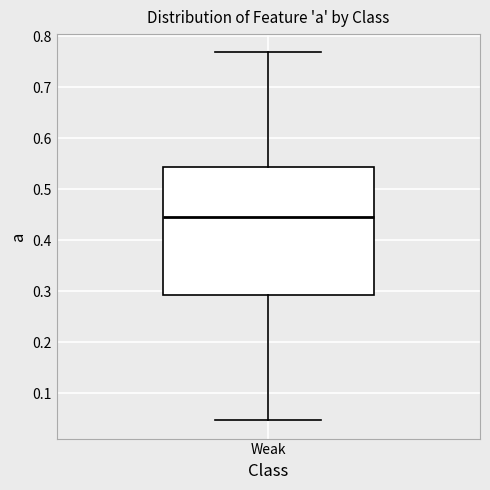

Where does the lower whisker of the box for Weak end on the y-axis? The values are not printed on the chart, so give them approximately, as read against the axis.

0.05